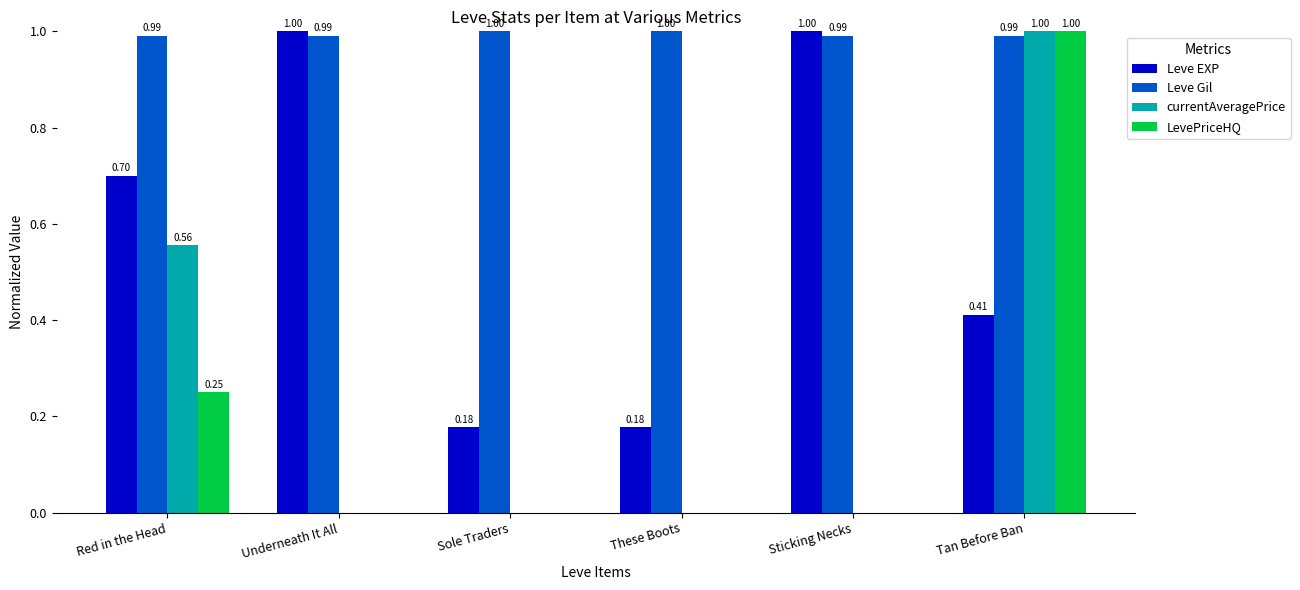

The Leve EXP series shows 0.7 at Red in the Head. True or false?

True